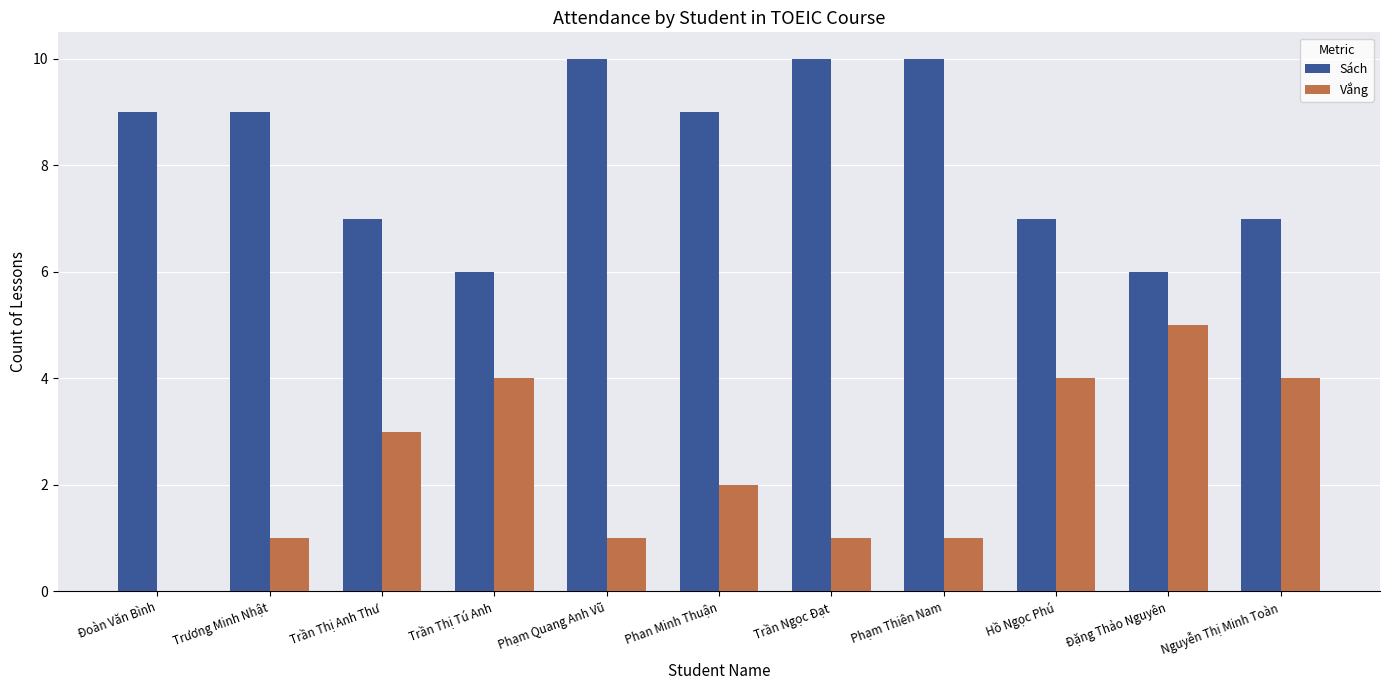

What are all the series names shown in the legend?

Sách, Vắng